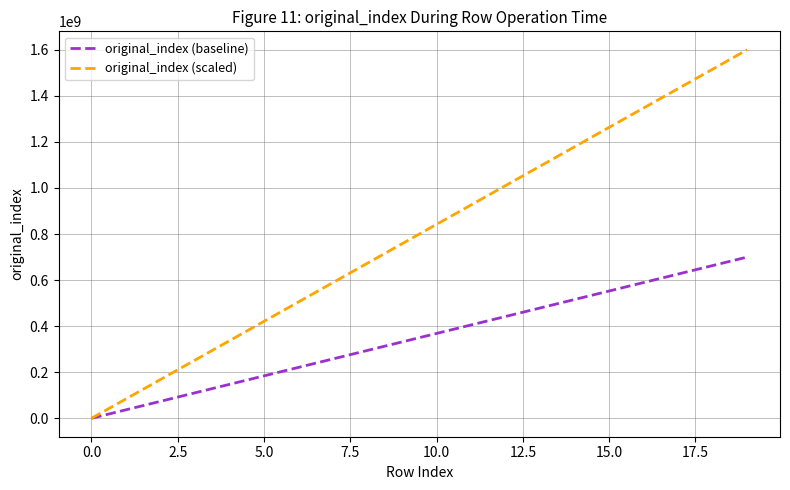

List the series in order of their peak value, lowest first.

original_index (baseline), original_index (scaled)